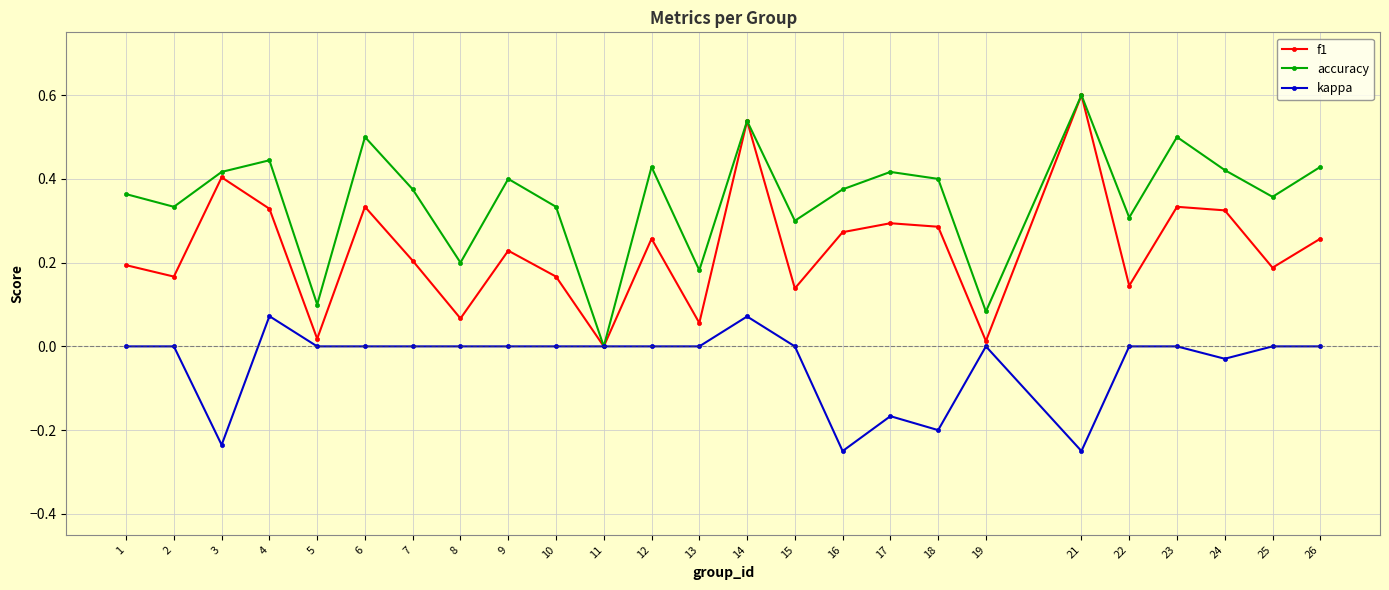

What is the maximum value for accuracy?

0.6